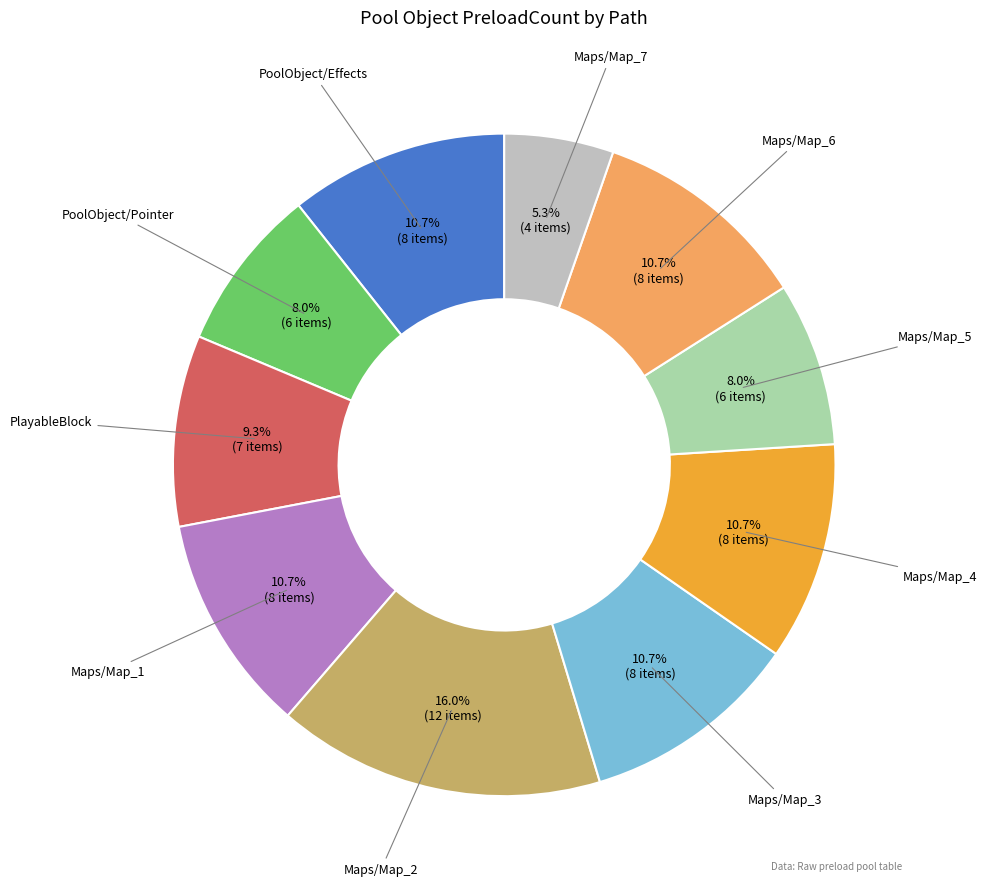

True or false: Maps/Map_2 accounts for 16% of the total.

True